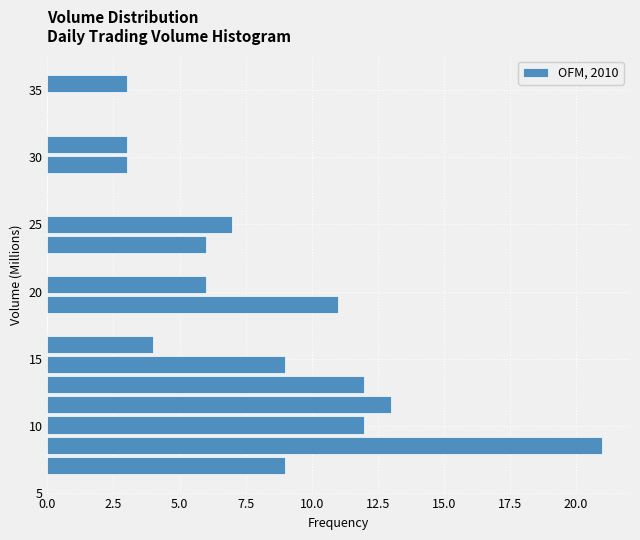

Around what value on the y-axis is the longest bar? Give the approximate position of its centre, as read against the axis.

8.5